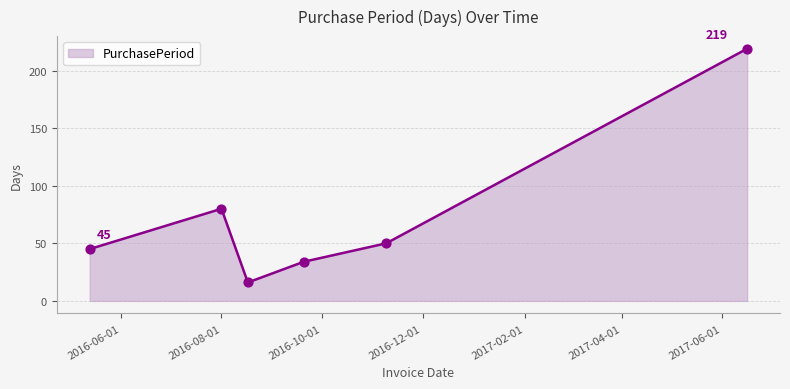

What is the smallest value displayed?

16